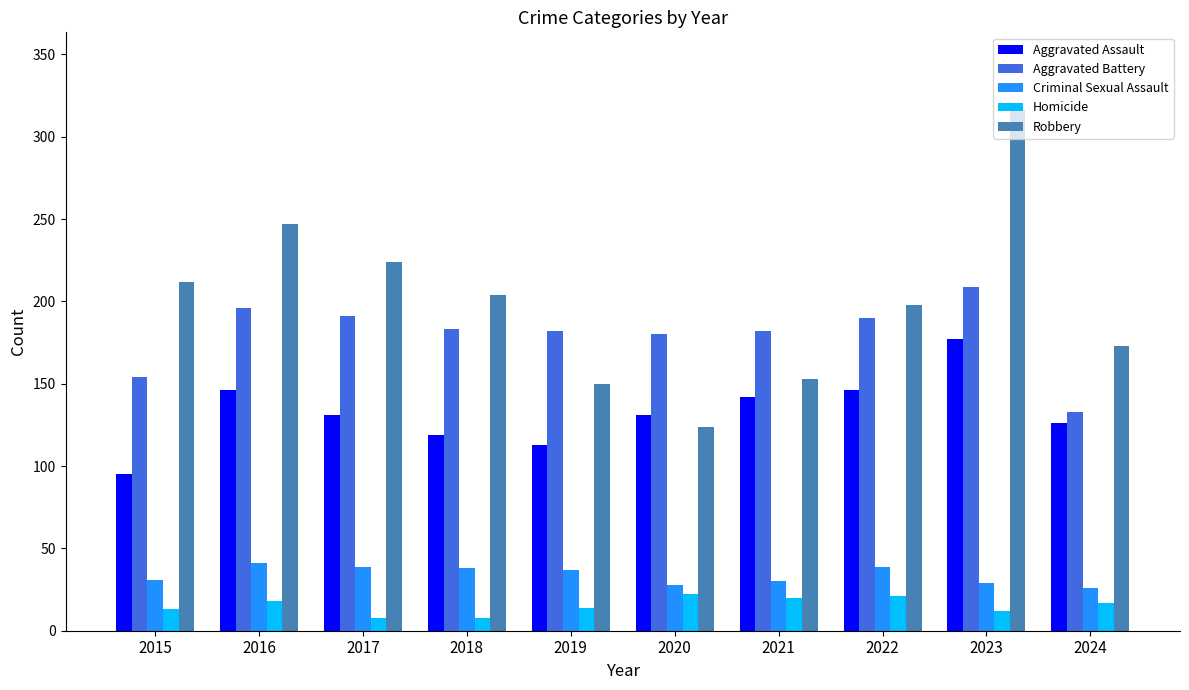

True or false: Robbery has a value of 153 at 2021.

True